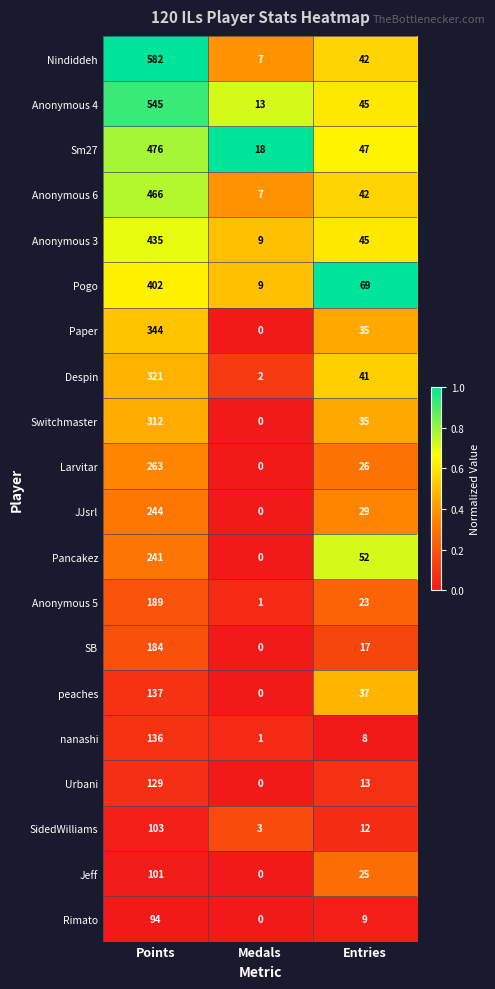

Which series has the widest spread of values?

Nindiddeh